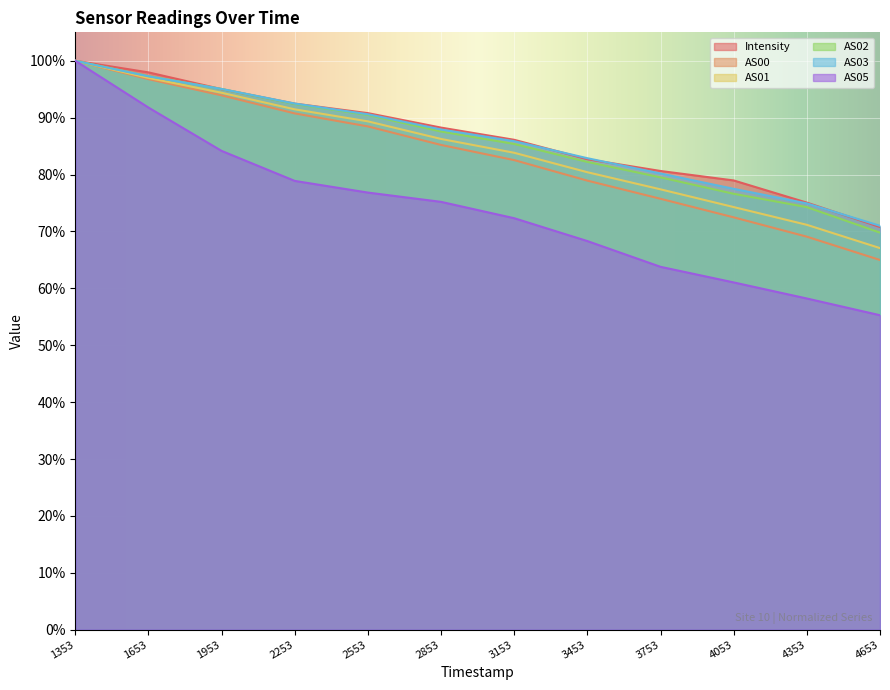

The AS01 series shows 89.4 at 2553. True or false?

True